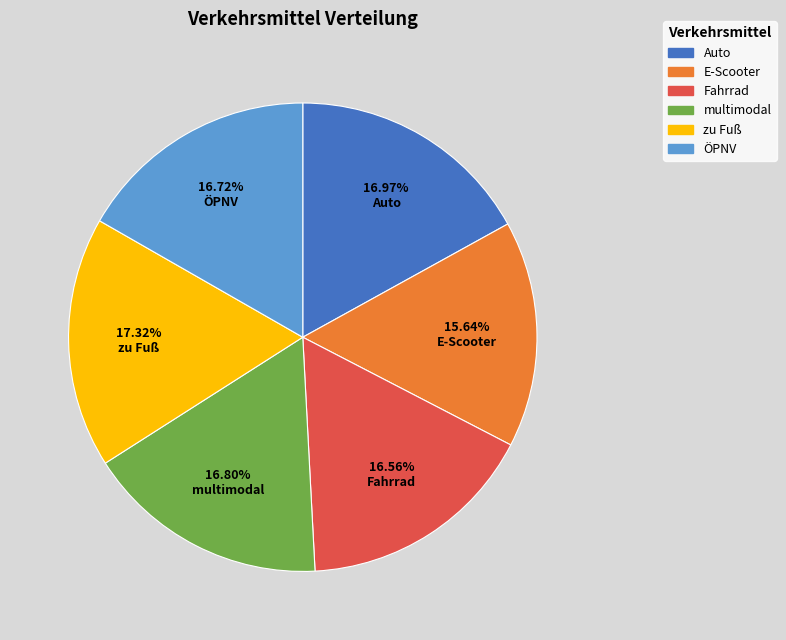

What is the smallest slice in the pie chart?

E-Scooter